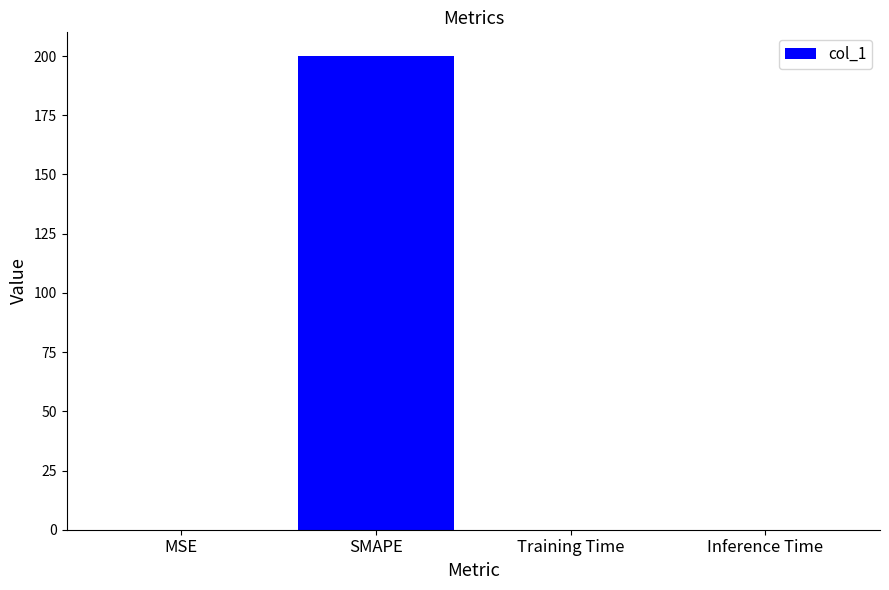

What is the sum of all values?

200.1